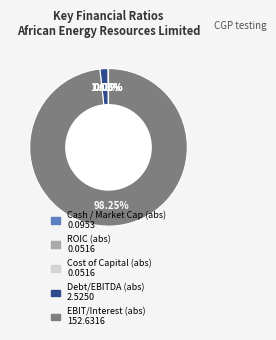

Is there any slice that represents more than half of the pie?

Yes